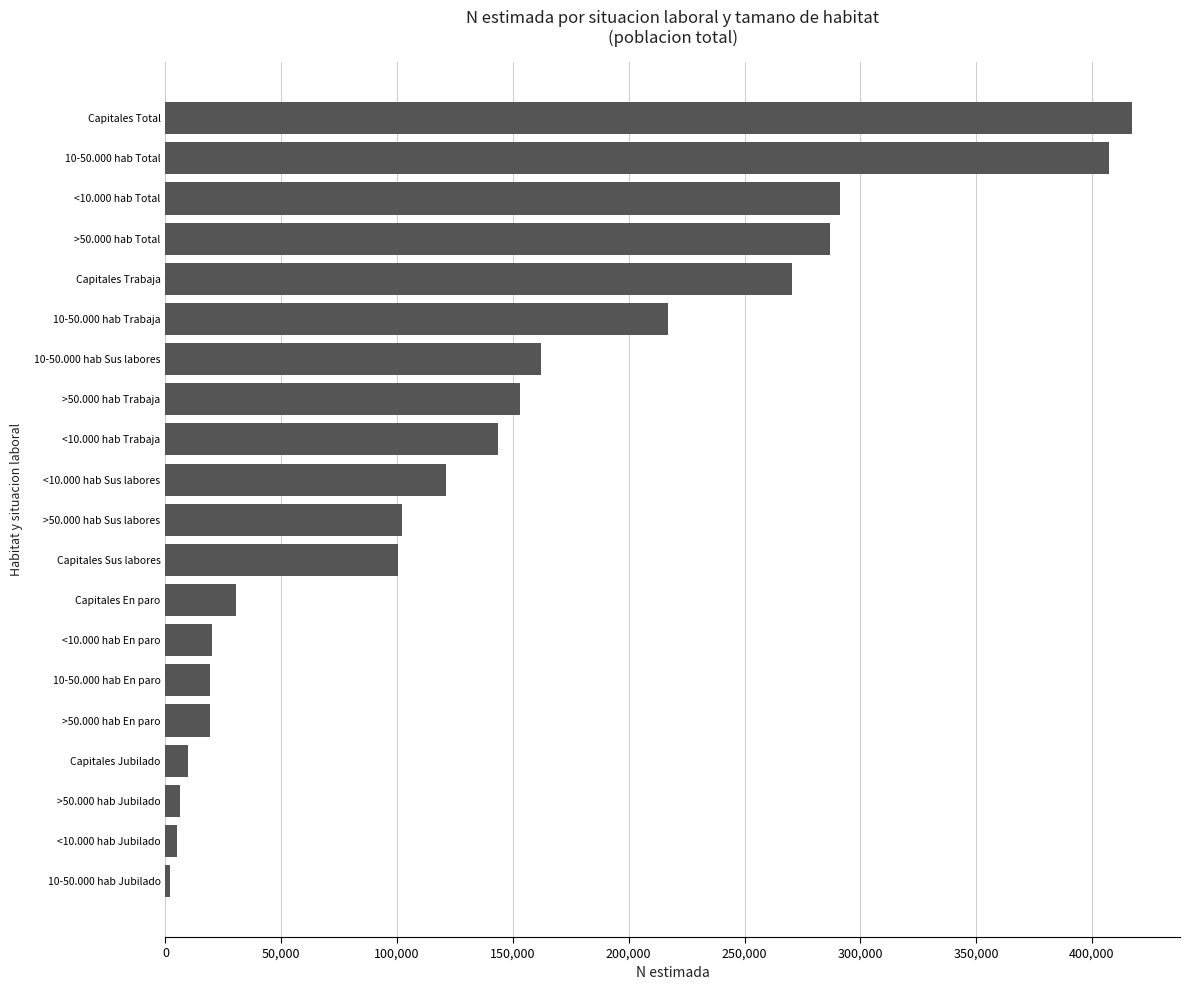

Is it true that the value at Capitales Sus labores is 58594?

False